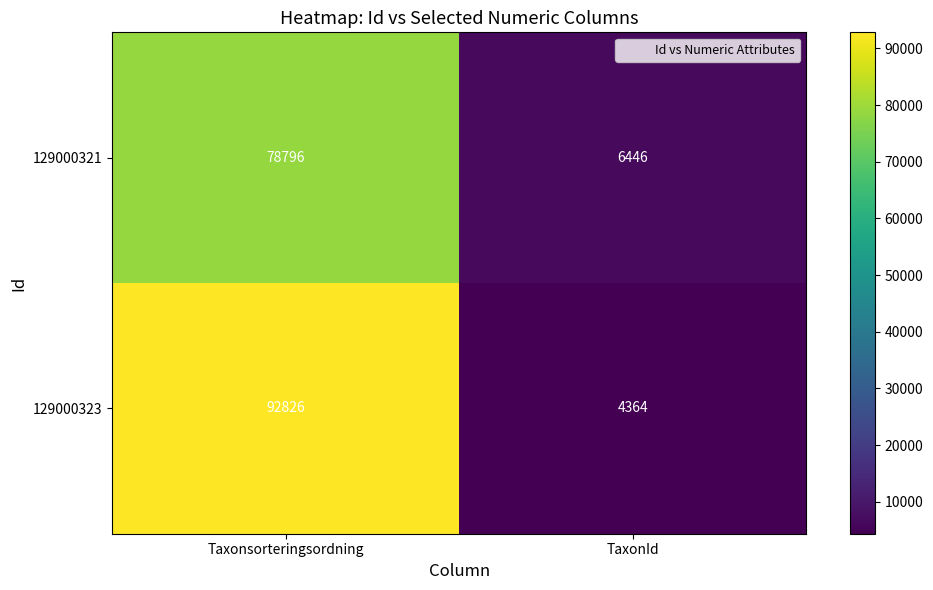

List the series in order of their overall mean, lowest first.

129000321, 129000323